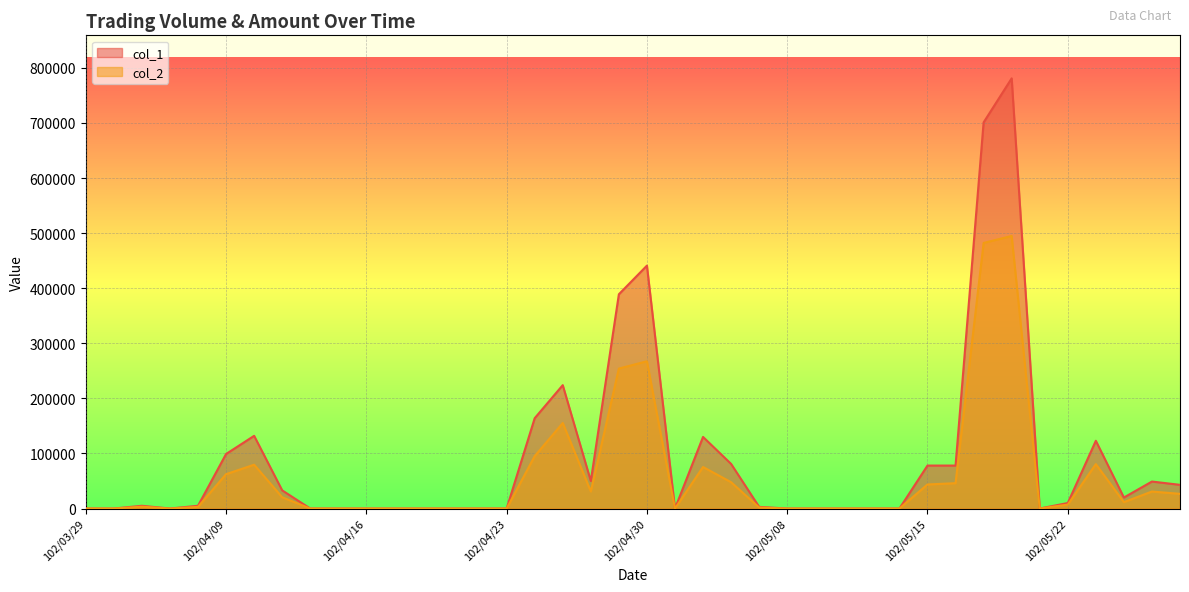

At 102/05/15, list the series in order from largest to smallest.

col_1, col_2